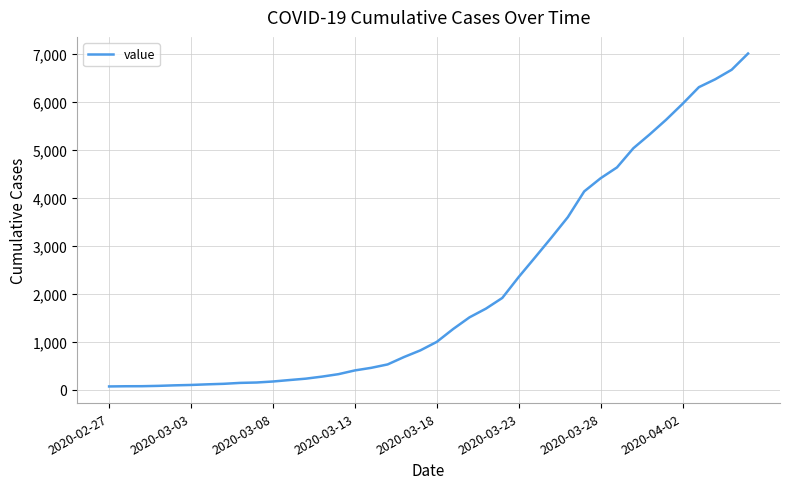

What is the maximum value shown in the chart?

7004